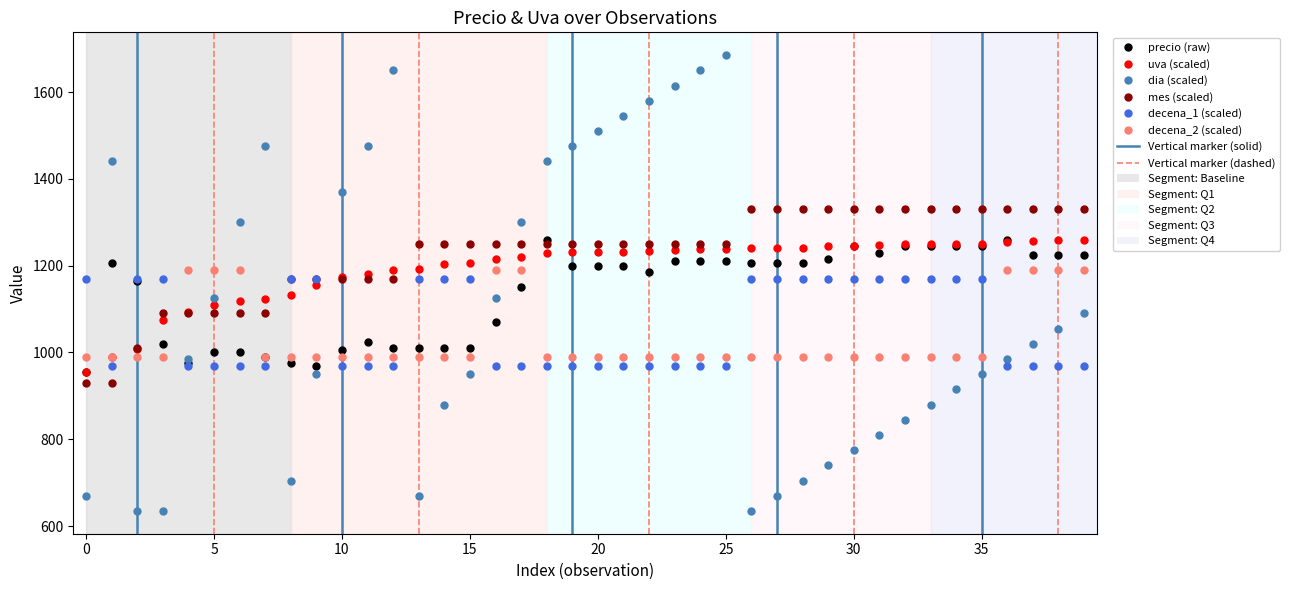

True or false: dia (scaled) and decena_2 (scaled) cross at least once.

True